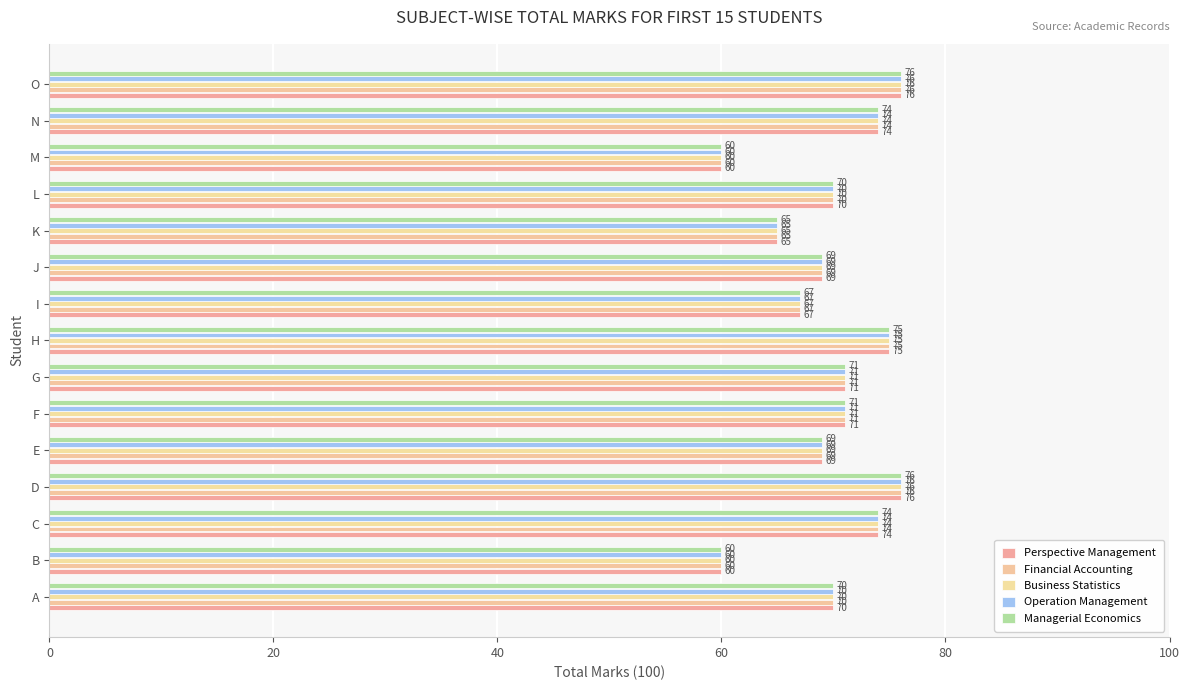

Count the number of categories in the chart.

15